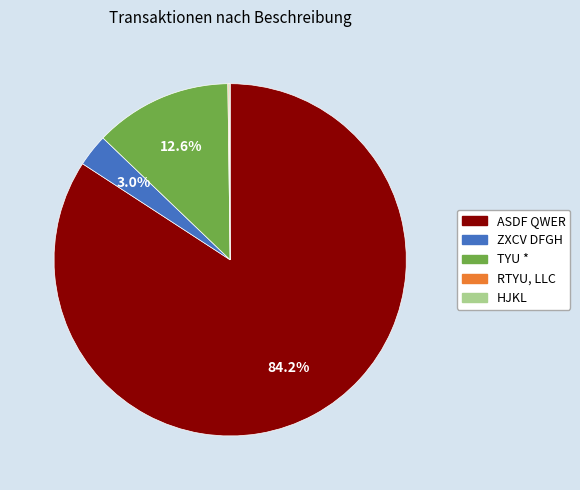

Which category accounts for the majority?

ASDF QWER